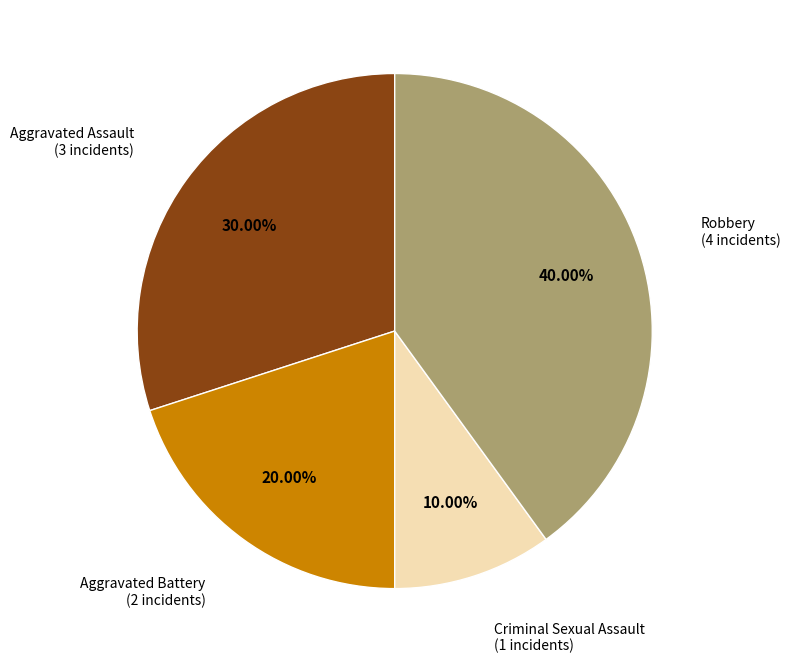

What is the largest slice in the pie chart?

Robbery